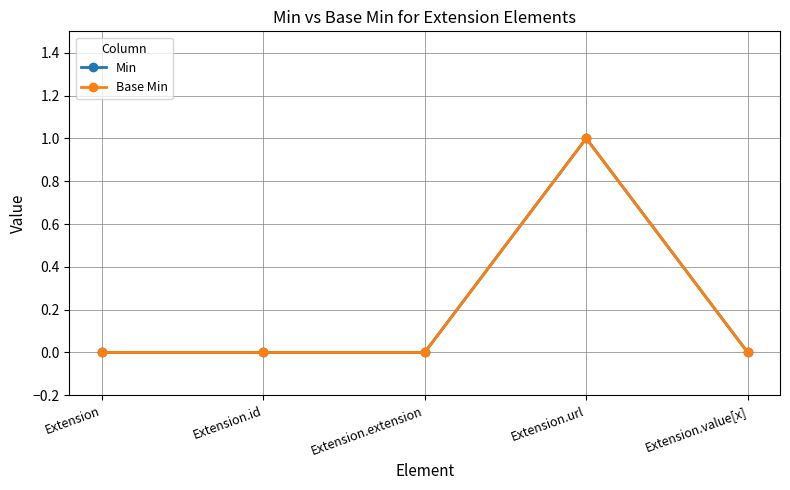

Does the chart have visible grid lines?

Yes